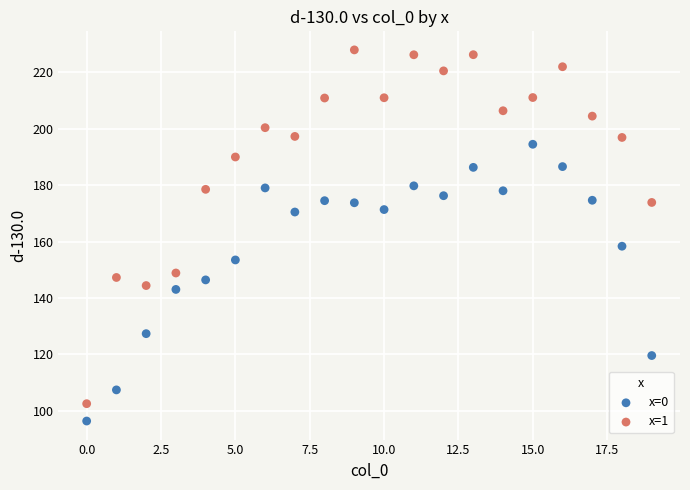

Which series contains the lowest Y value?

x=0